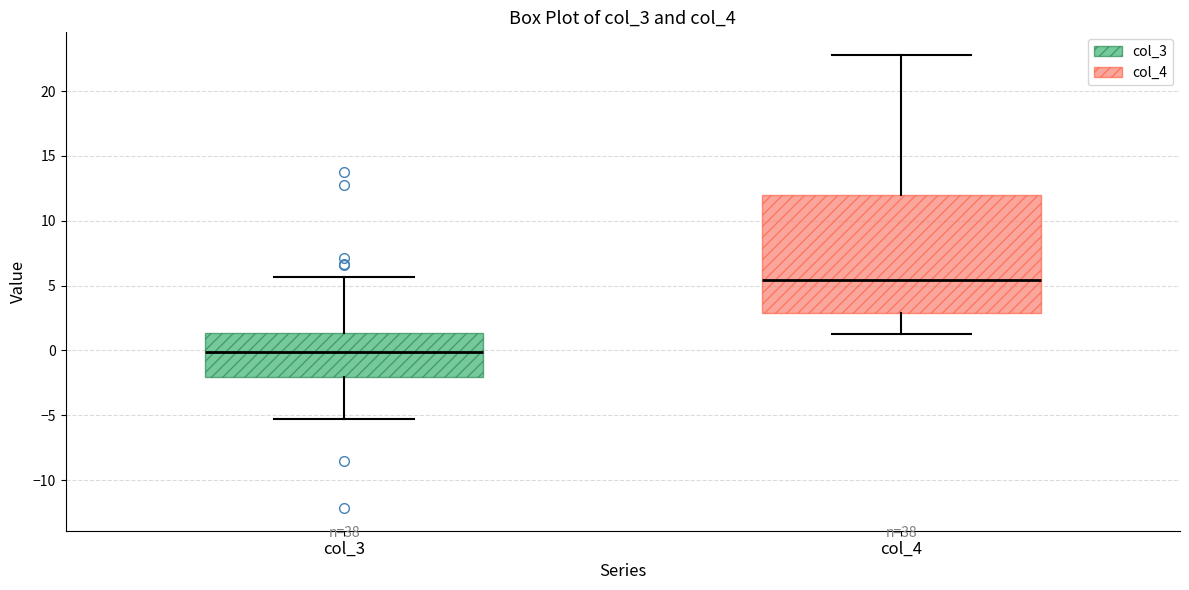

Which box's median line is the lowest?

col_3